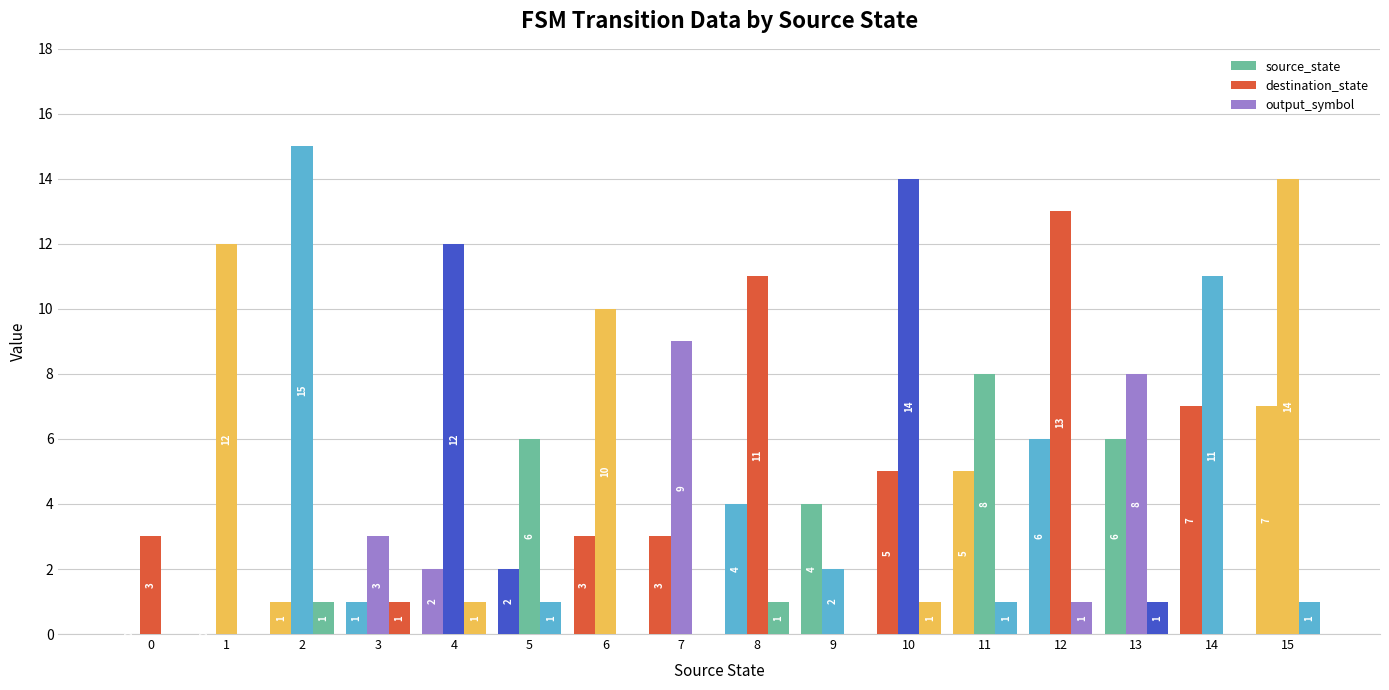

How many groups of bars are there?

16